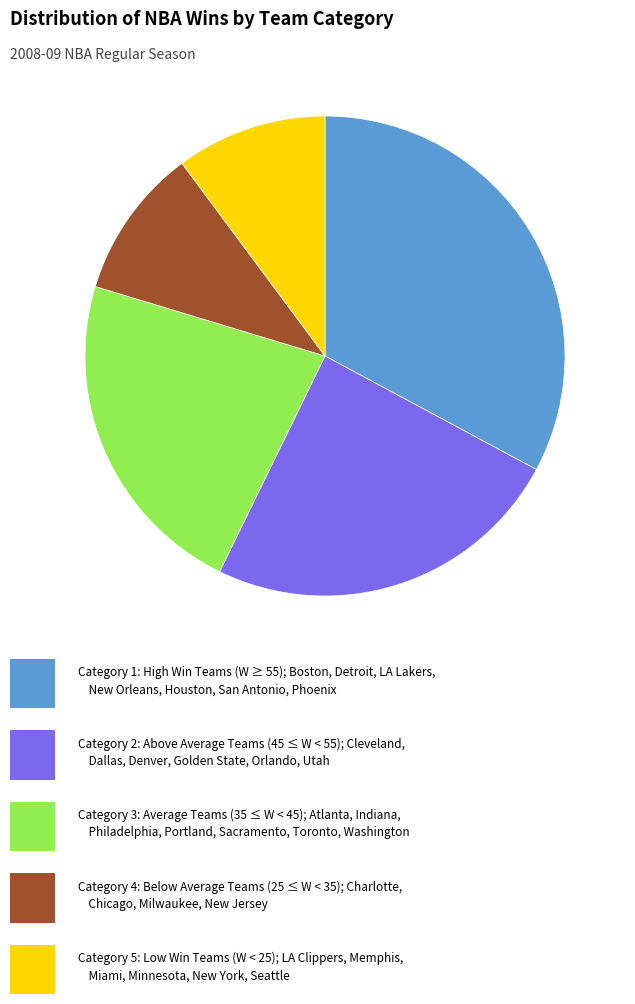

Is there a majority slice in this chart?

No